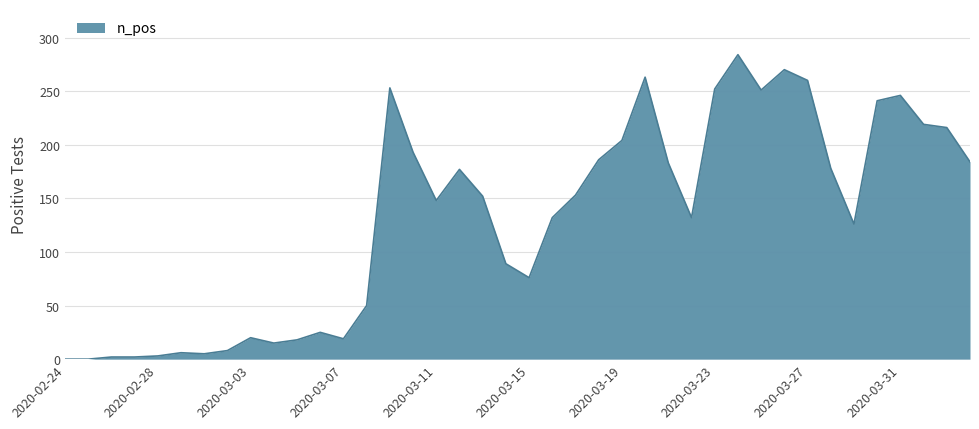

What is the greatest value displayed?

284